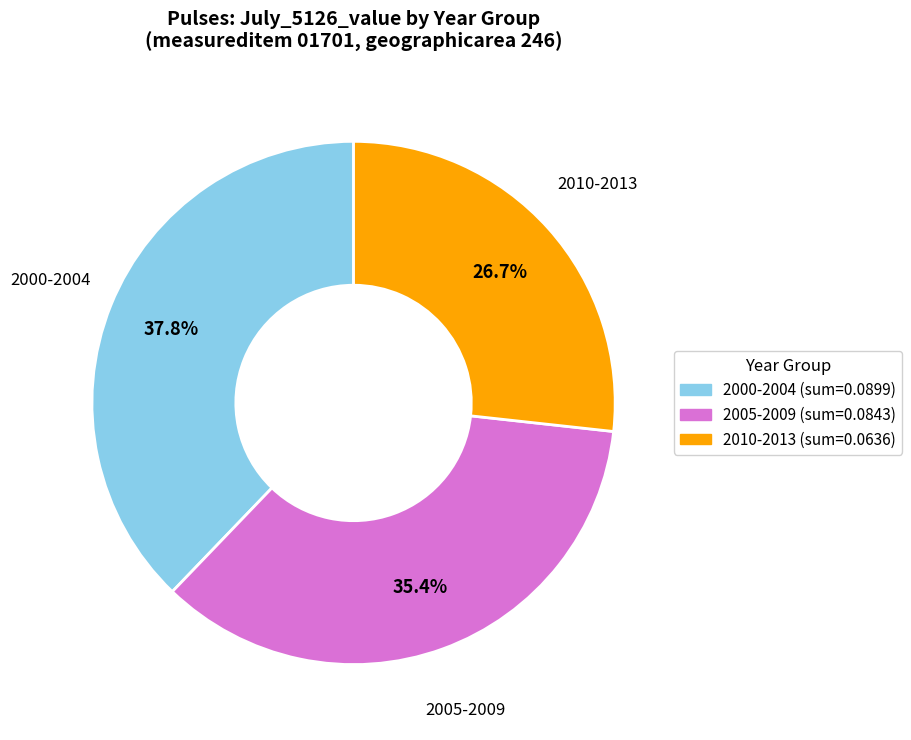

Does any single category account for the majority?

No